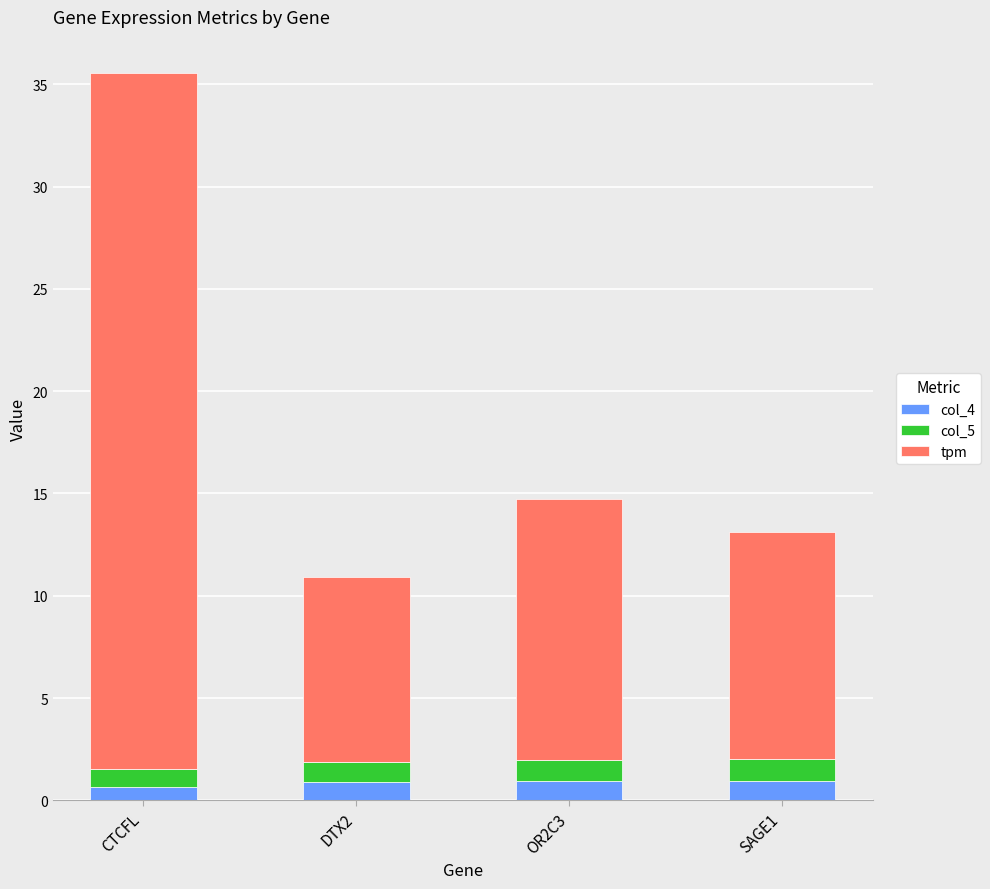

At which category is the sum across all series the highest?

CTCFL